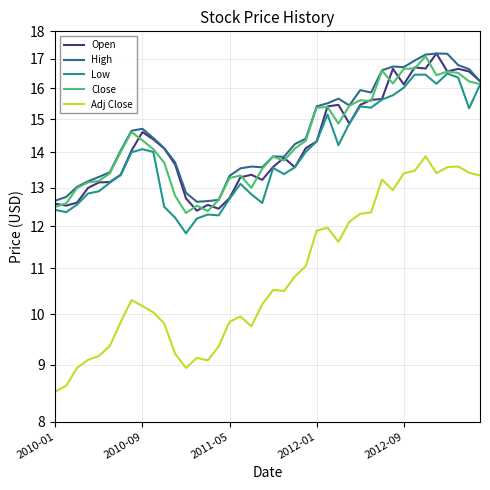

Is the value of Open at 2010-09 greater than the value of Close at 5?

No